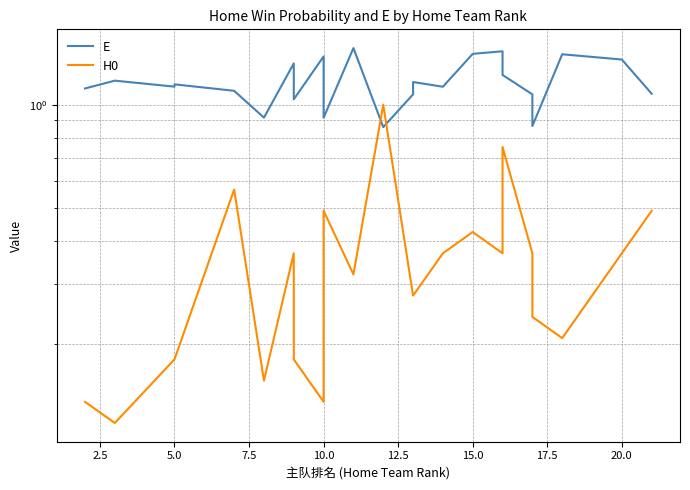

How many lines are shown in the chart?

2